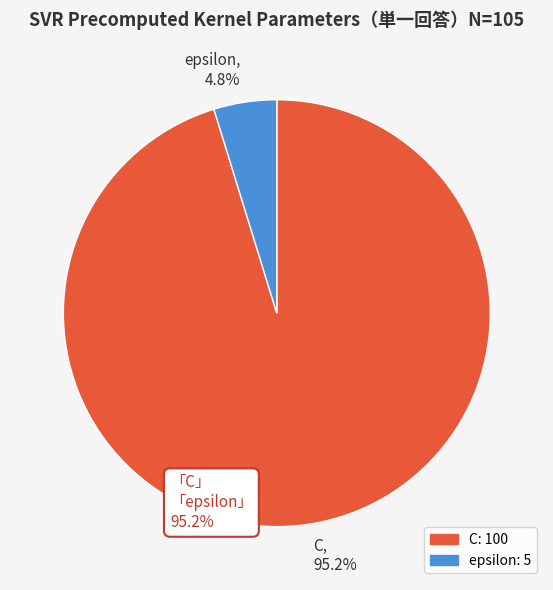

Count the number of slices in the pie.

2